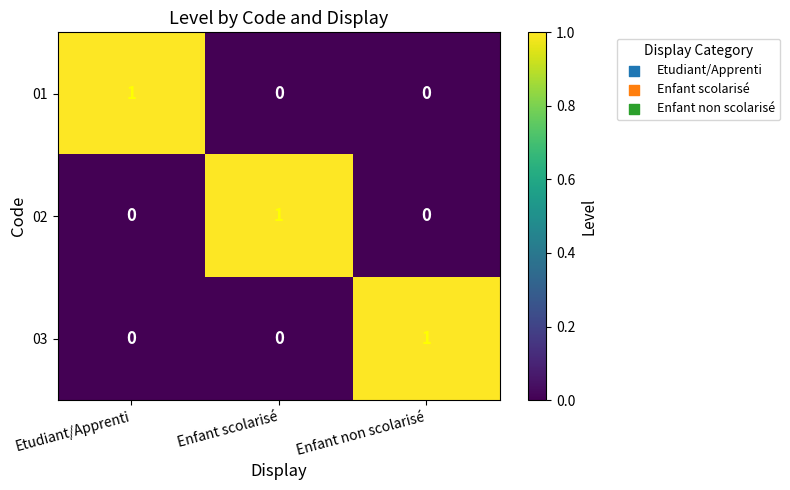

Count the 02 values in the range 0 to 1.

3